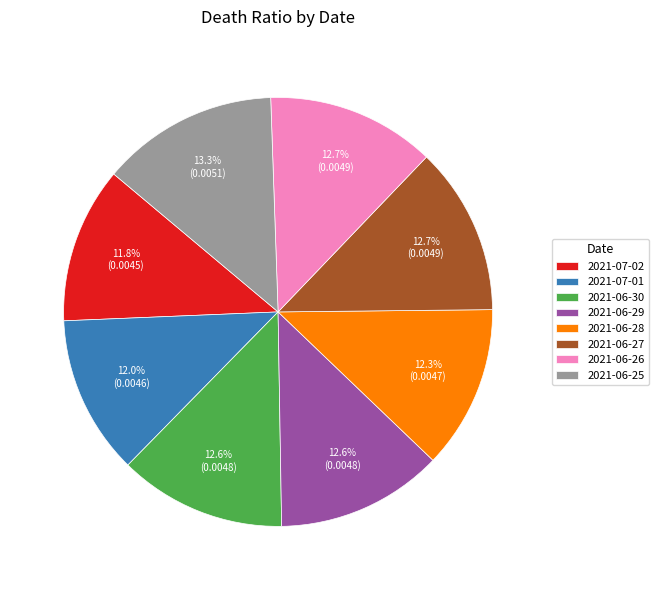

To the nearest percent, what is the combined percentage of 2021-06-25 and 2021-06-27?

26%